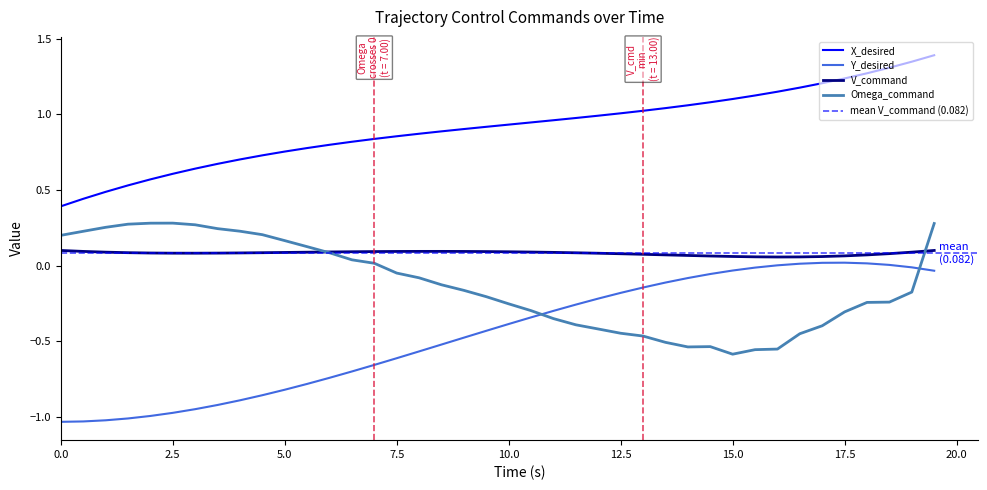

What are all the series names shown in the legend?

X_desired, Y_desired, V_command, Omega_command